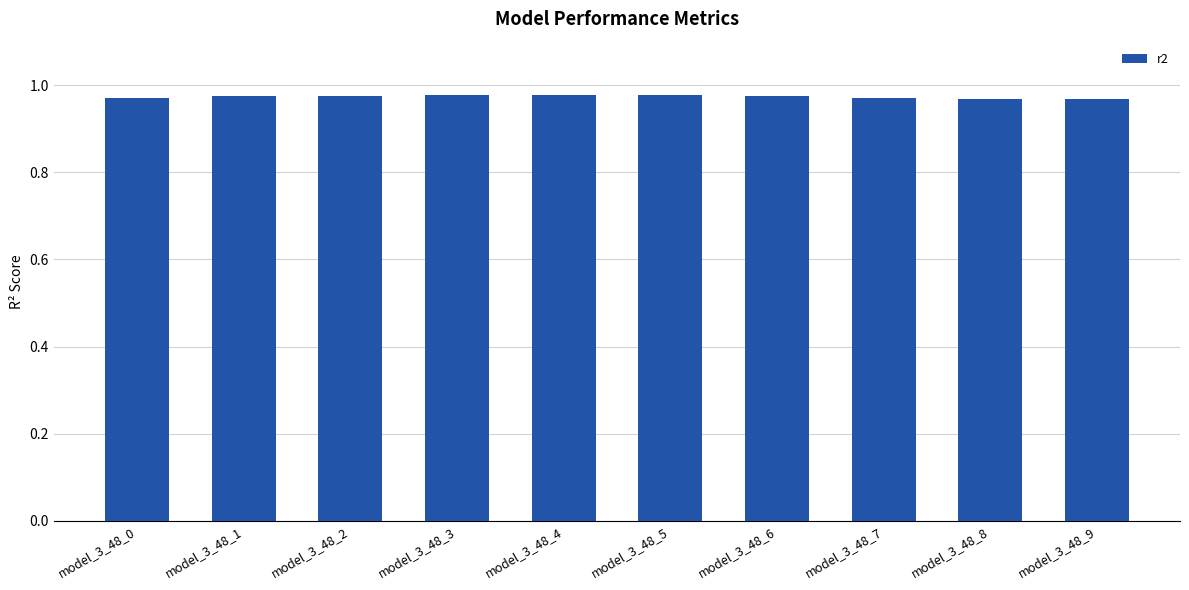

True or false: the data shows 0.4 at model_3_48_7.

False